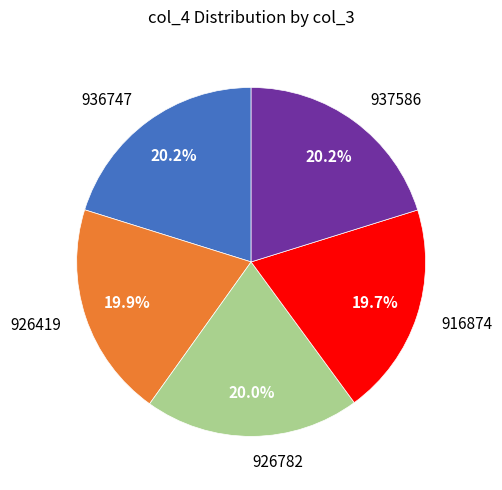

Is it true that 916874 is 6% of the pie?

False